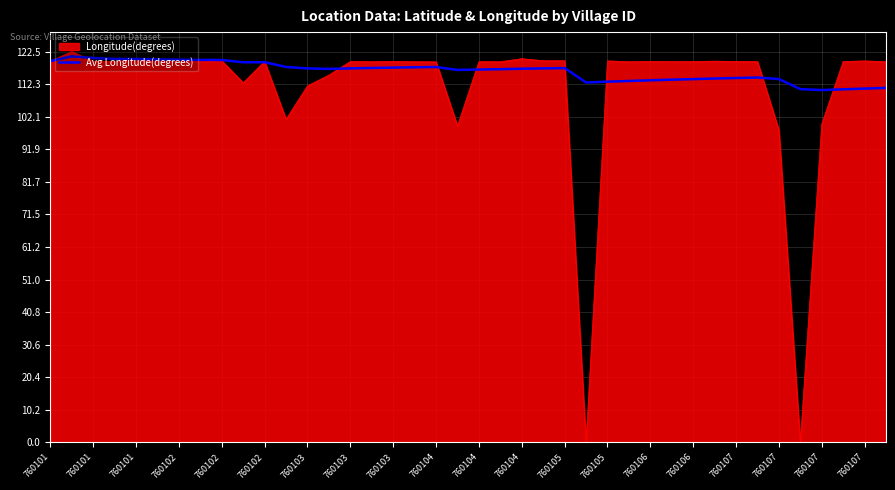

Rank the series by their average value, from lowest to highest.

Longitude(degrees), Avg Longitude(degrees)